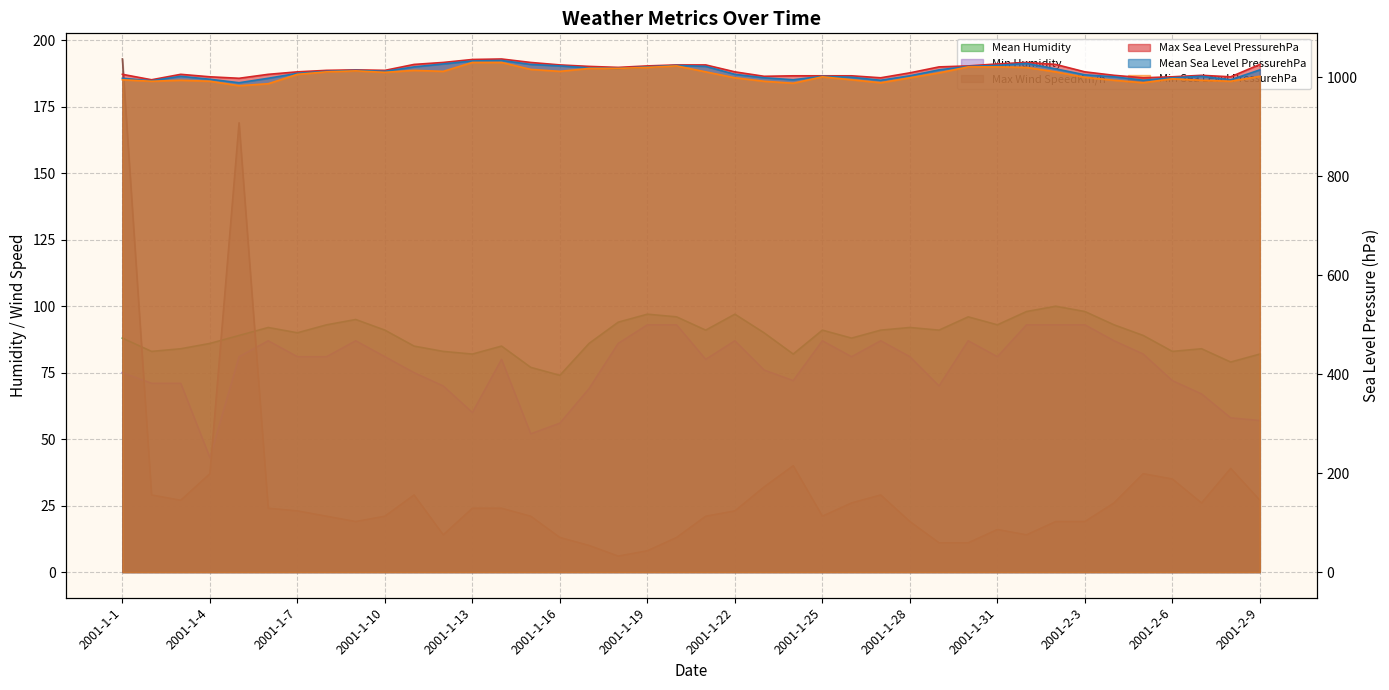

Between 2001-1-5 and 2001-2-6, which series saw the biggest shift?

Max Wind SpeedKm/h